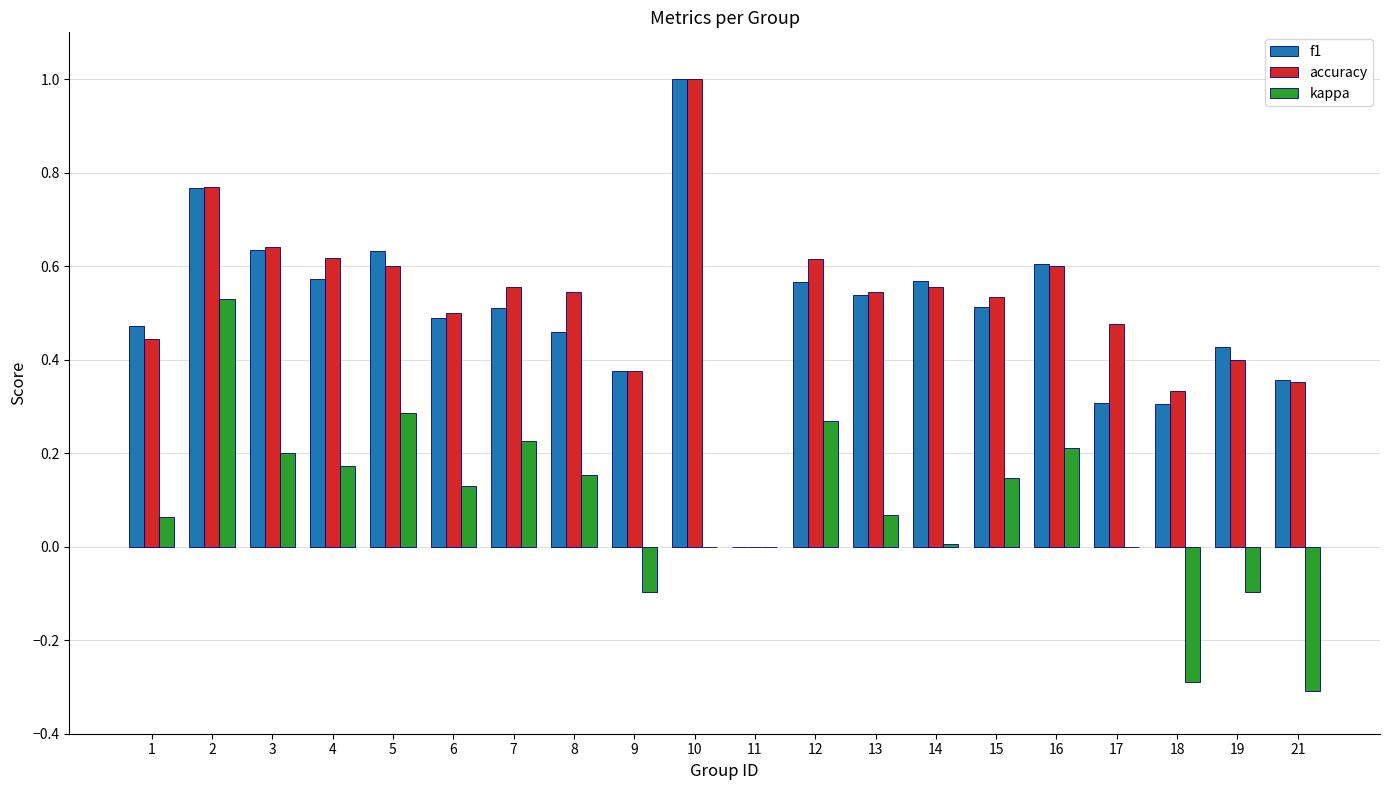

What is the sum of the accuracy values at 5 and 21?

1.0